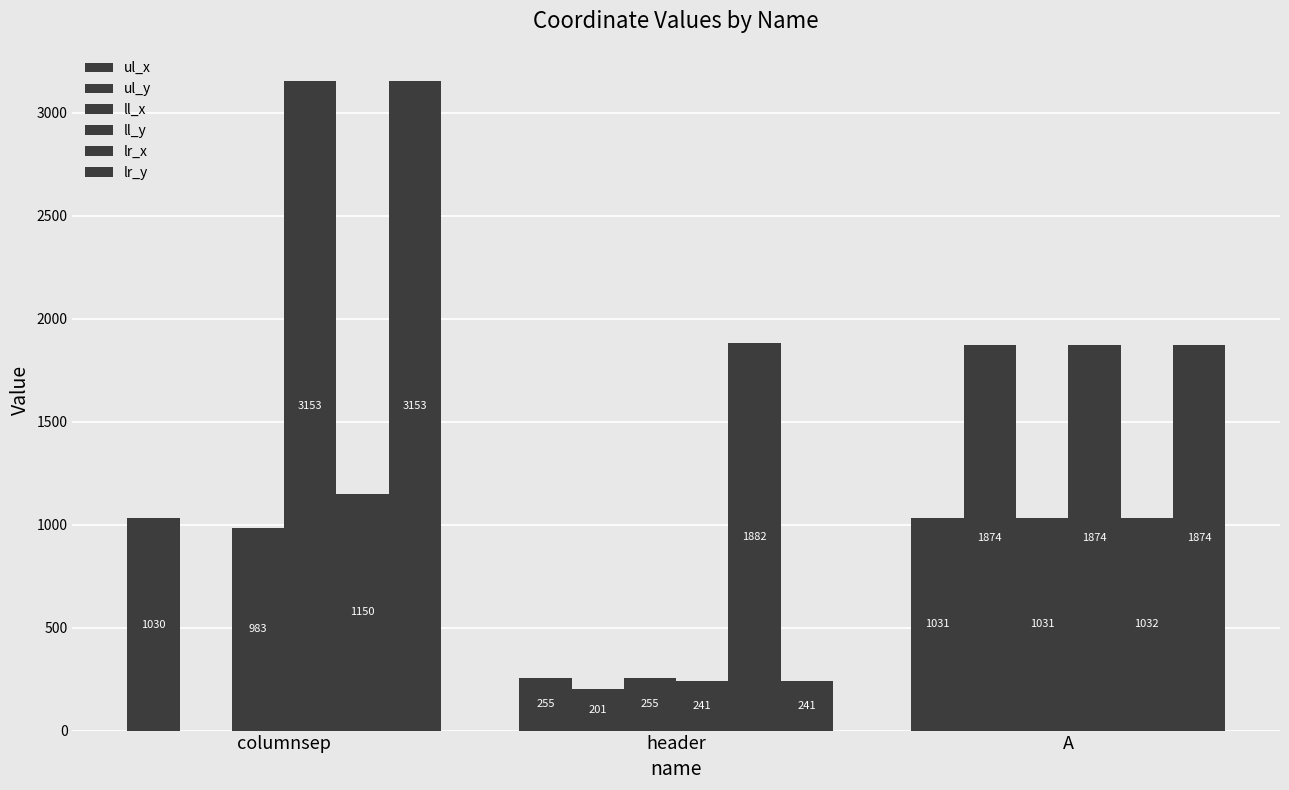

Is the value of lr_x at header greater than the value of ll_x at A?

Yes